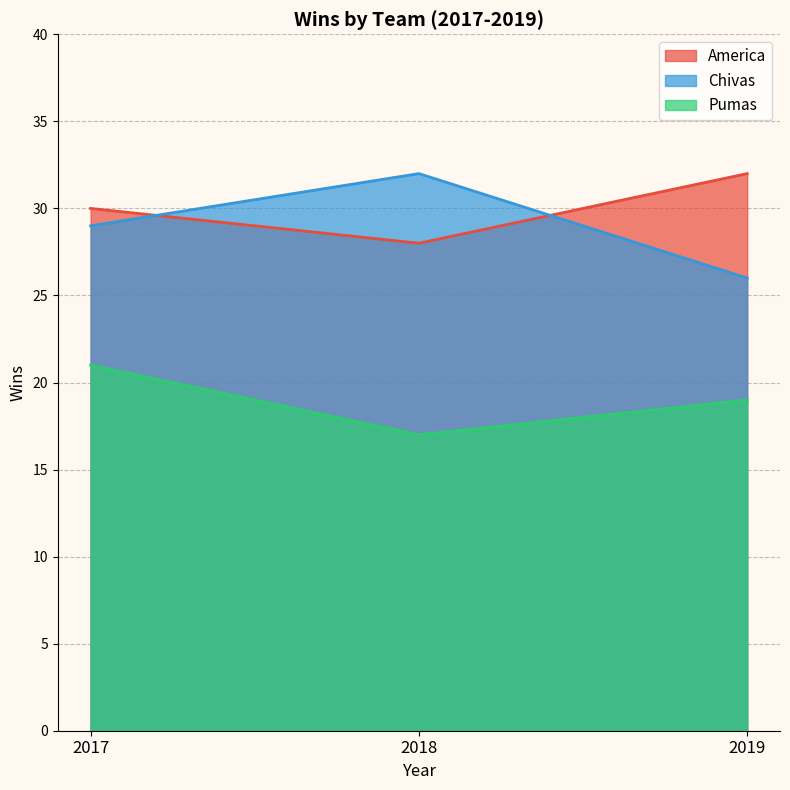

At 2019, list the series in order from largest to smallest.

America, Chivas, Pumas